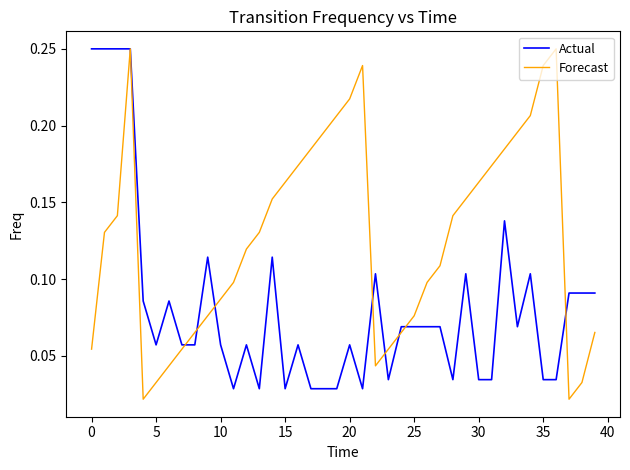

What is the sum of all Forecast values?

5.1